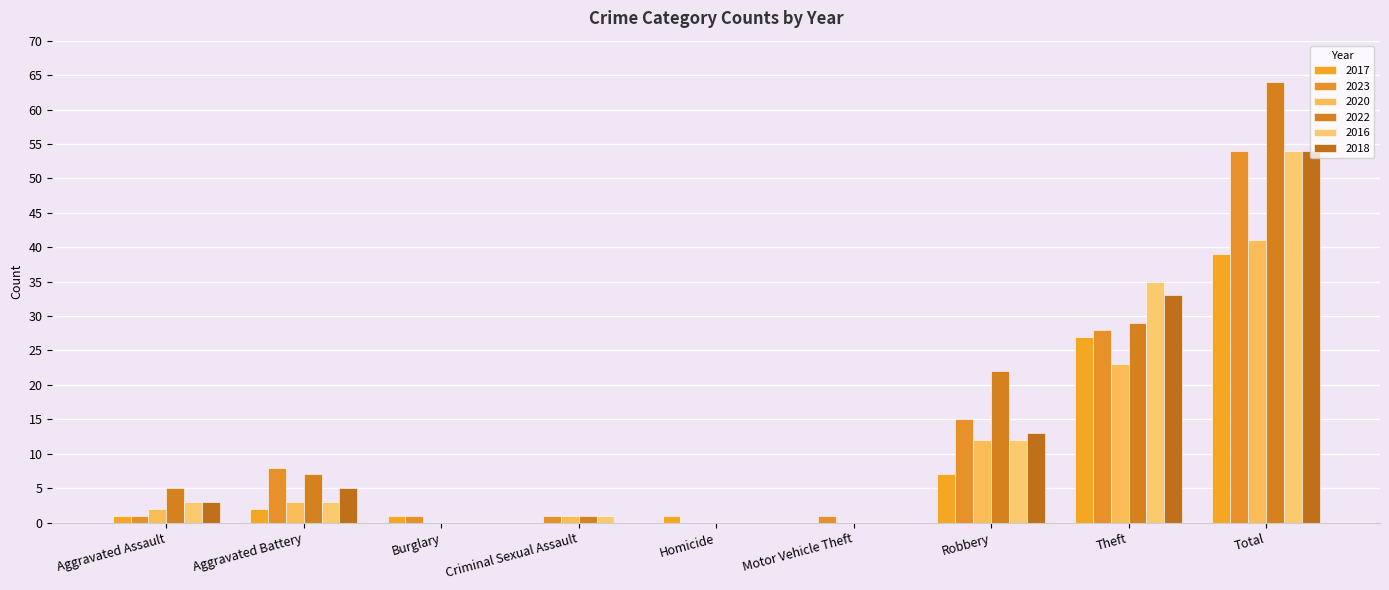

Which series changed the most between Burglary and Robbery?

2022